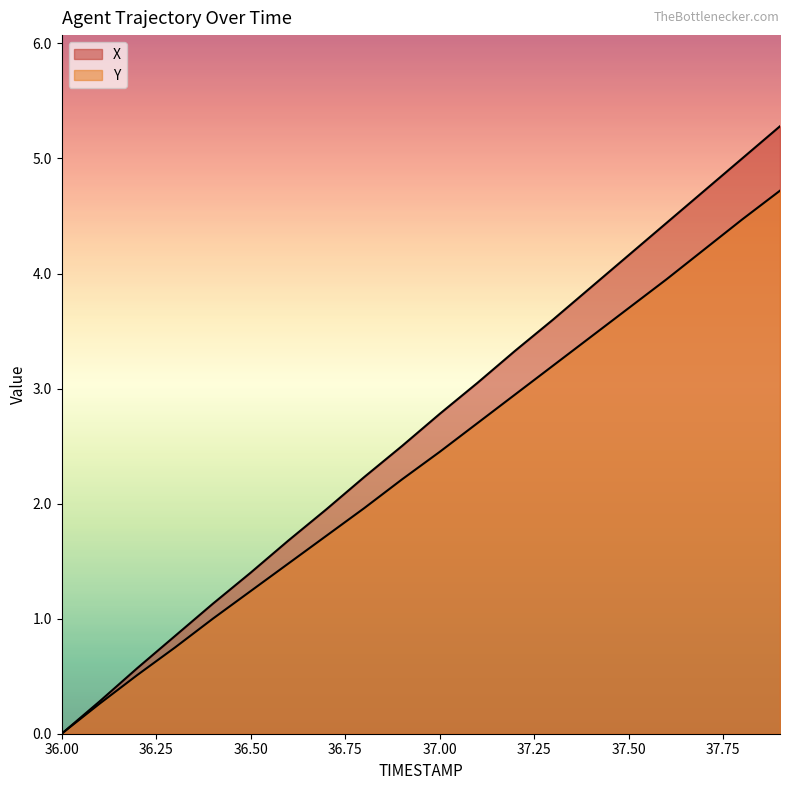

Reading left to right, transcribe all the data shown in this chart.

X: 36.0=0.0	36.1=0.3	36.2=0.6	36.3=0.8	36.4=1.1	36.5=1.4	36.6=1.7	36.7=1.9	36.8=2.2	36.9=2.5	37.0=2.8	37.1=3.0	37.2=3.3	37.3=3.6	37.4=3.9	37.5=4.2	37.6=4.4	37.7=4.7	37.8=5.0	37.9=5.3
Y: 36.0=0.0	36.1=0.3	36.2=0.5	36.3=0.8	36.4=1.0	36.5=1.2	36.6=1.5	36.7=1.7	36.8=2.0	36.9=2.2	37.0=2.4	37.1=2.7	37.2=2.9	37.3=3.2	37.4=3.4	37.5=3.7	37.6=3.9	37.7=4.2	37.8=4.5	37.9=4.7